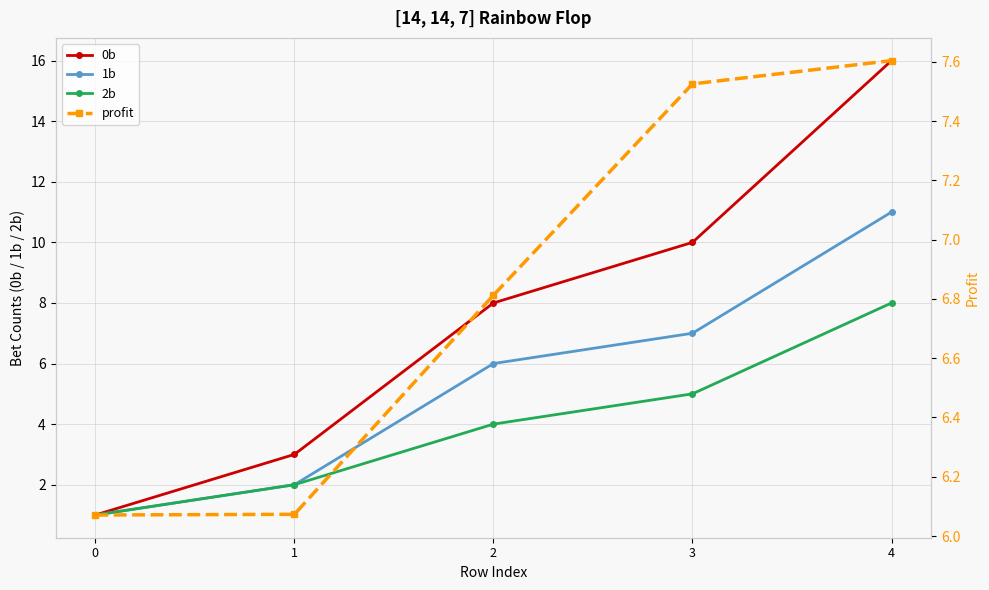

Which series has the widest spread of values?

0b